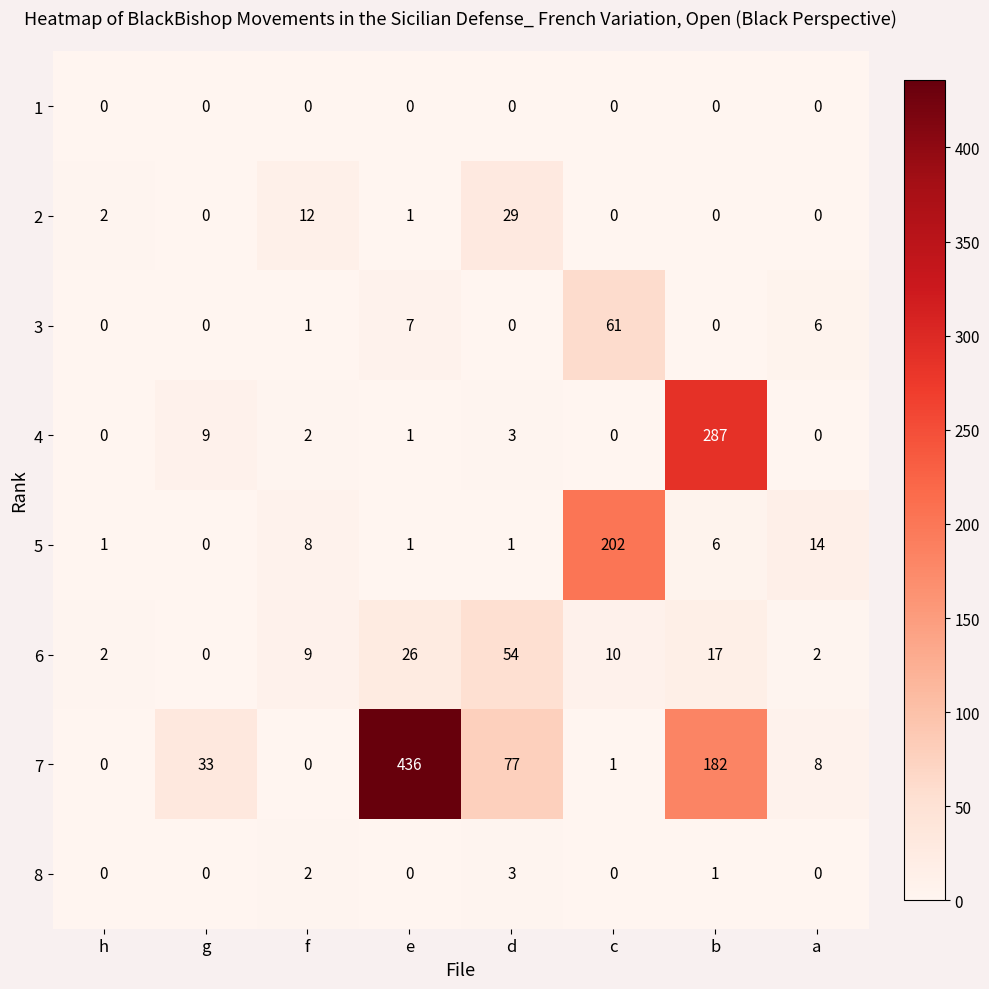

What is the greatest value displayed?

436